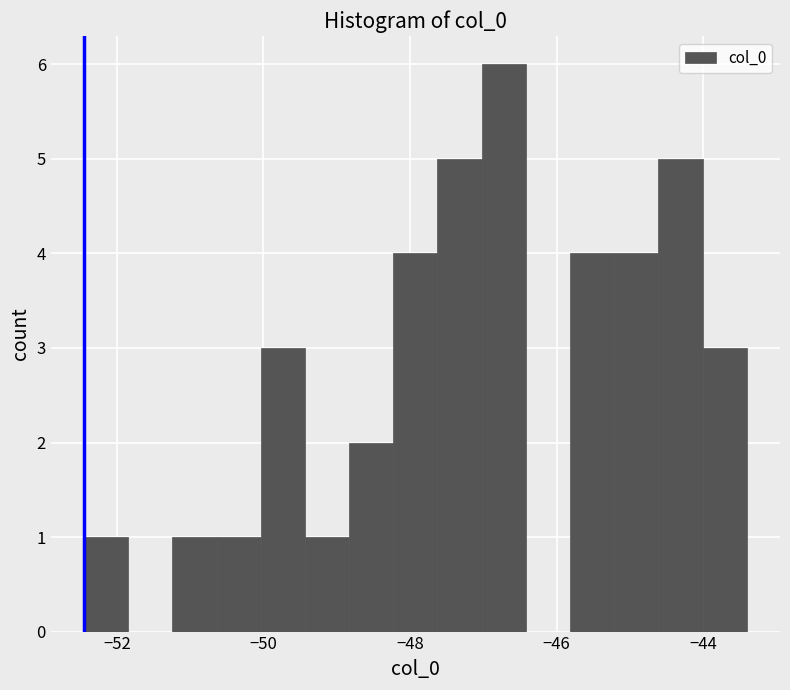

Around what value on the x-axis is the tallest bar? Give the approximate position of its centre, as read against the axis.

-46.8